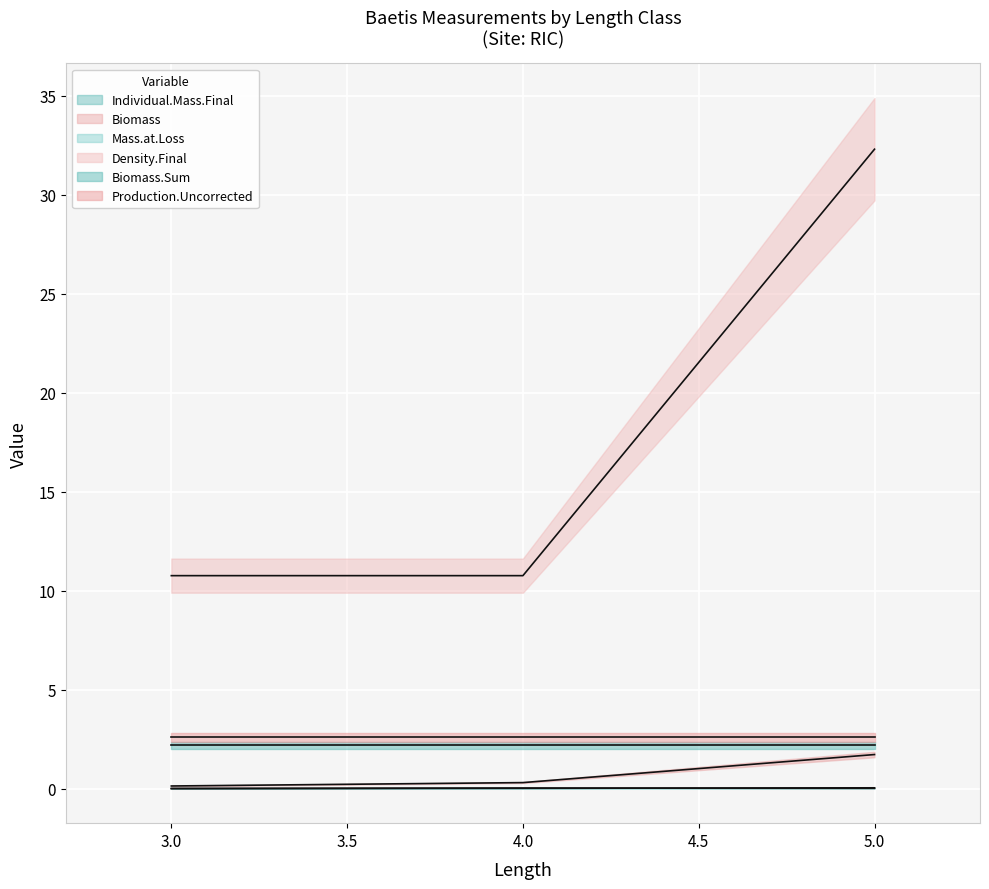

At which category does the chart reach its minimum across all series?

3